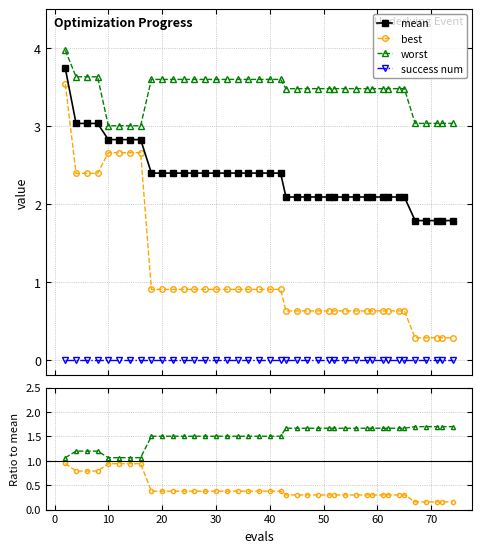

What is the value of the mean point at the 34th from the left?

2.1